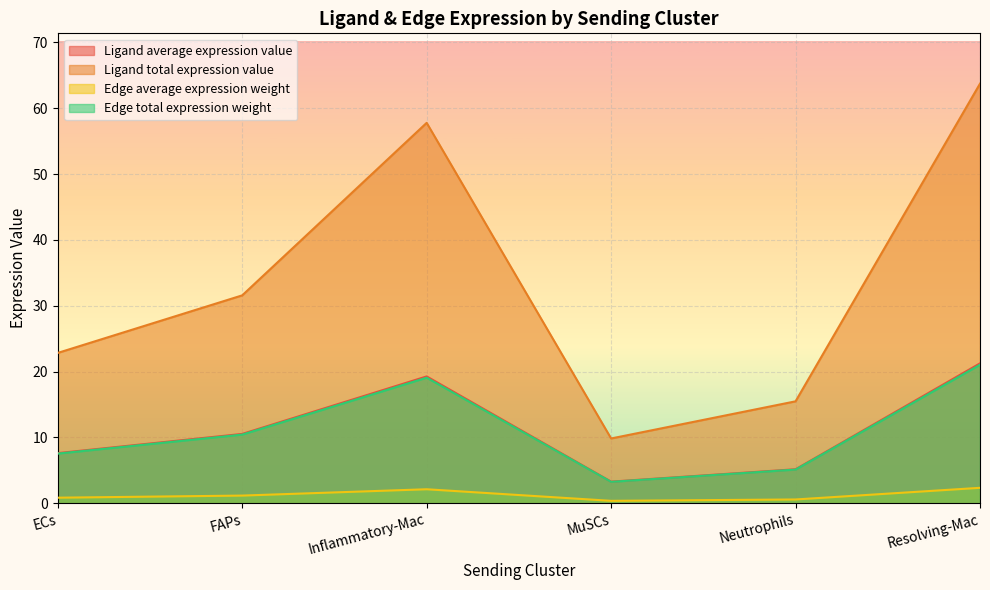

Rank the categories by Edge total expression weight value from lowest to highest.

MuSCs, Neutrophils, ECs, FAPs, Inflammatory-Mac, Resolving-Mac